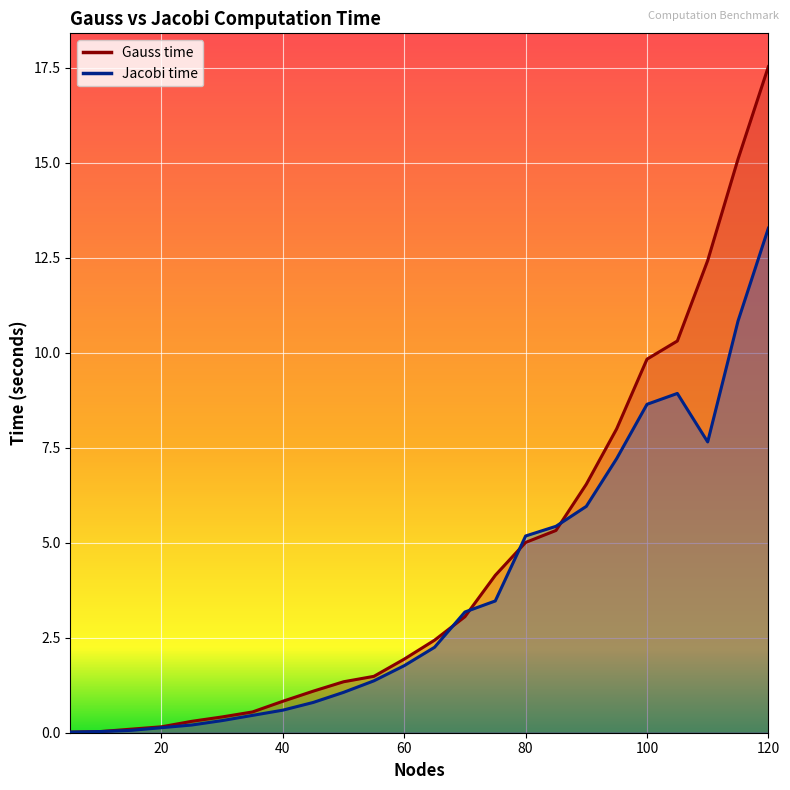

Reading left to right, list all the values displayed in this chart.

Gauss time: 5=0.0	10=0.0	15=0.1	20=0.2	25=0.3	30=0.4	35=0.5	40=0.8	45=1.1	50=1.3	55=1.5	60=1.9	65=2.4	70=3.1	75=4.1	80=5.0	85=5.3	90=6.5	95=8.0	100=9.8	105=10.3	110=12.4	115=15.1	120=17.5
Jacobi time: 5=0.0	10=0.0	15=0.1	20=0.1	25=0.2	30=0.3	35=0.5	40=0.6	45=0.8	50=1.1	55=1.4	60=1.8	65=2.3	70=3.2	75=3.5	80=5.2	85=5.4	90=6.0	95=7.2	100=8.6	105=8.9	110=7.7	115=10.8	120=13.3